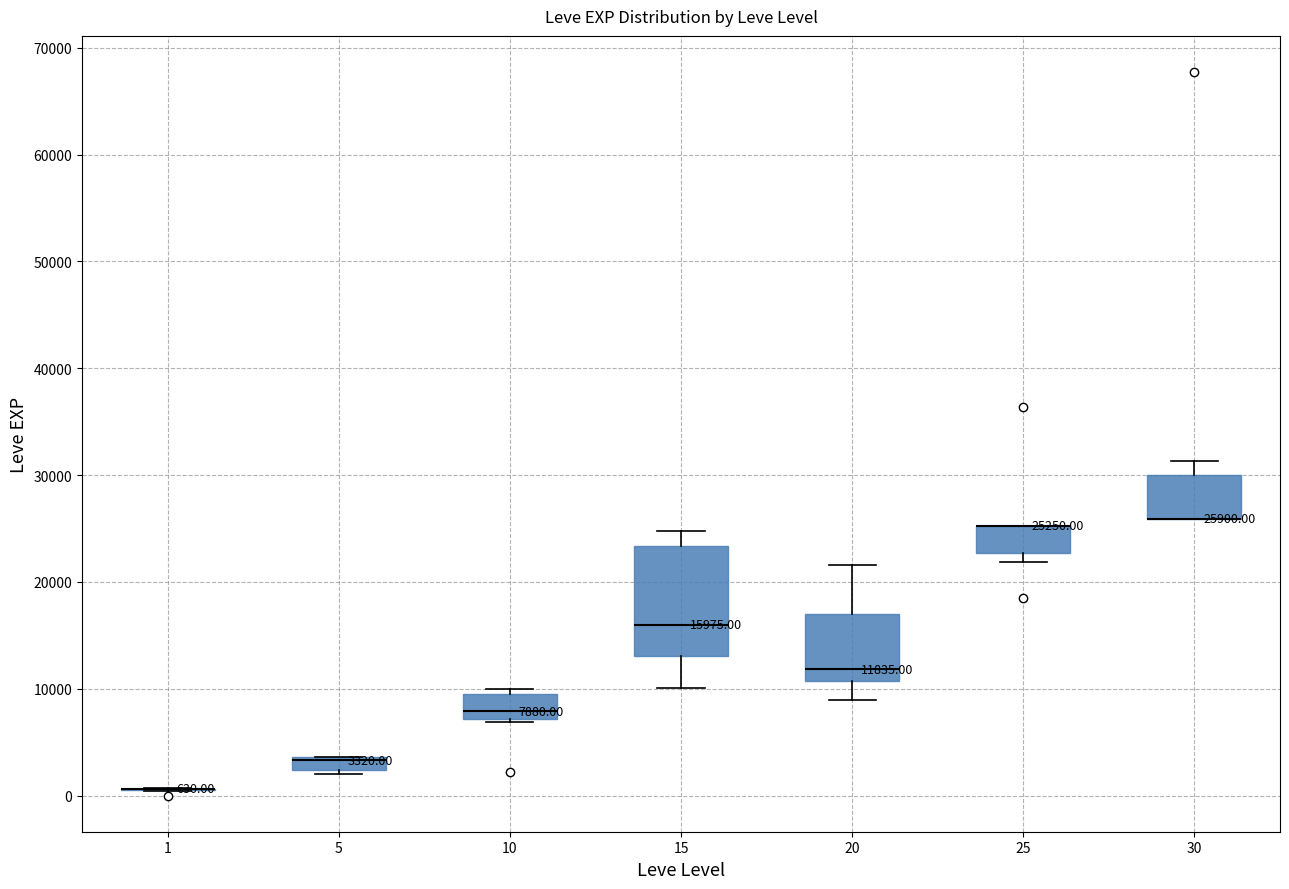

Which box is the tallest, from its lower edge to its upper edge?

15